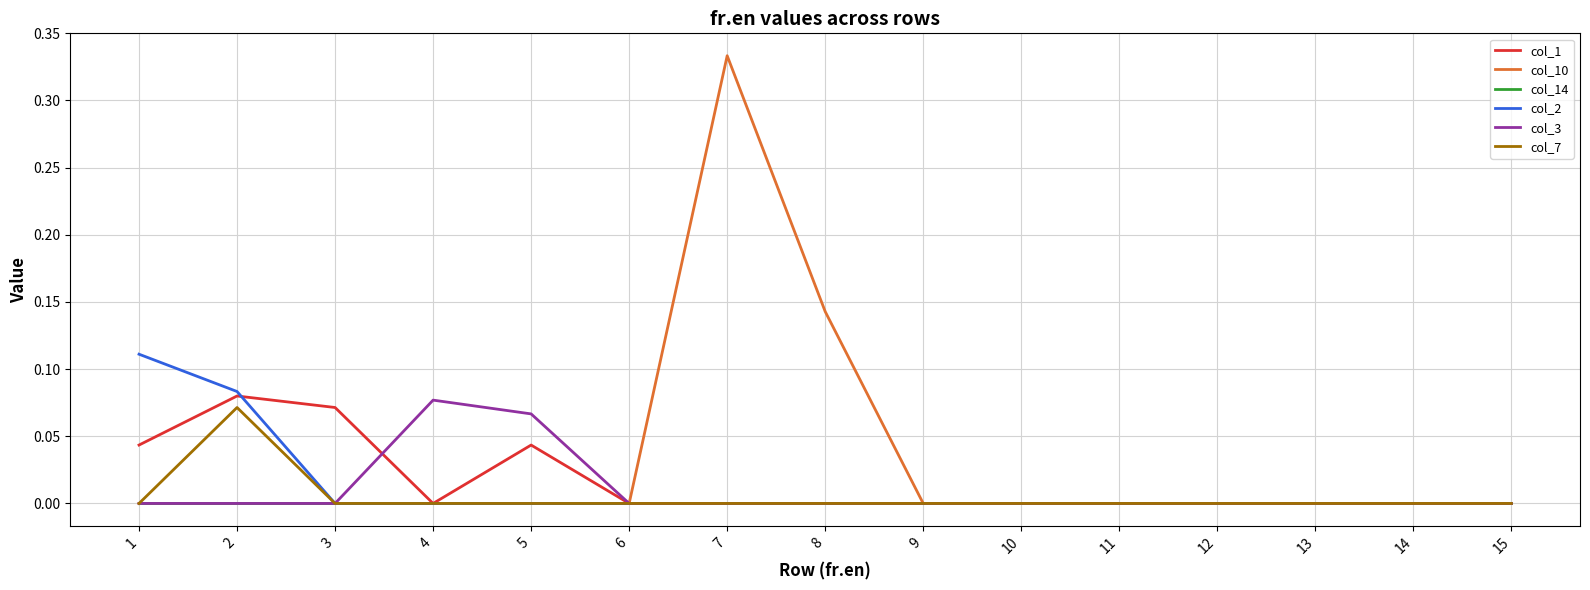

True or false: col_1 has a value of 0.0 at 5.

True